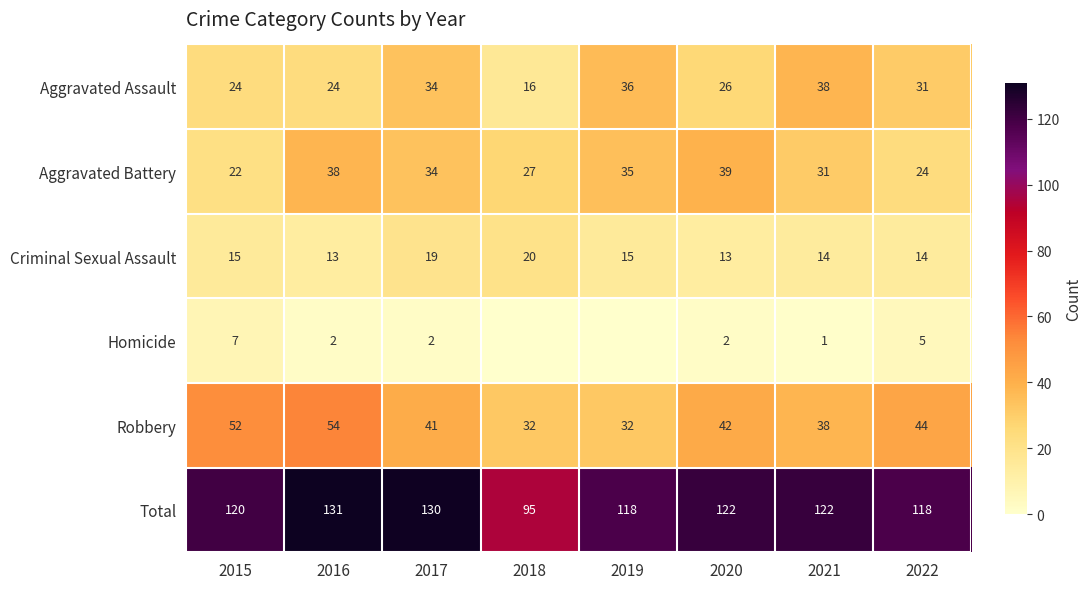

What is the approximate value of Criminal Sexual Assault at 2015?

15